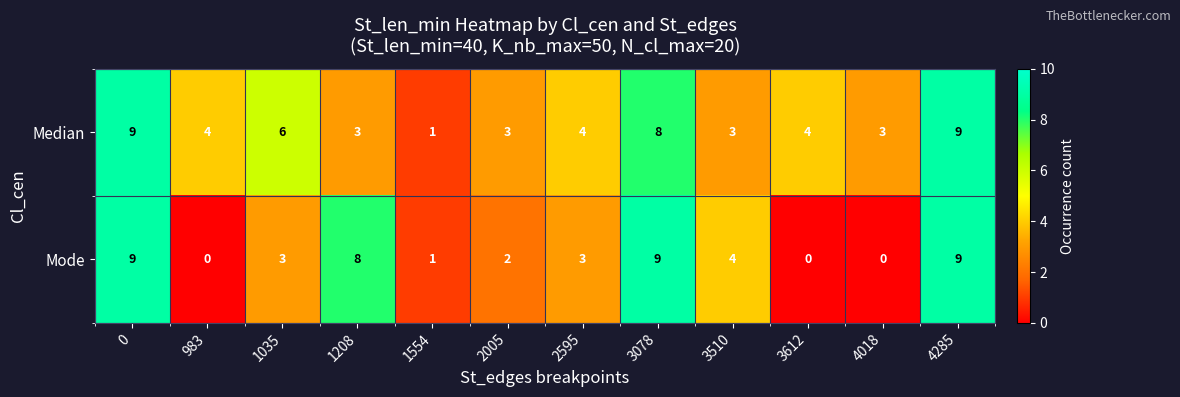

Reading left to right, extract all data points from this chart.

Median: 9	4	6	3	1	3	4	8	3	4	3	9
Mode: 9	0	3	8	1	2	3	9	4	0	0	9